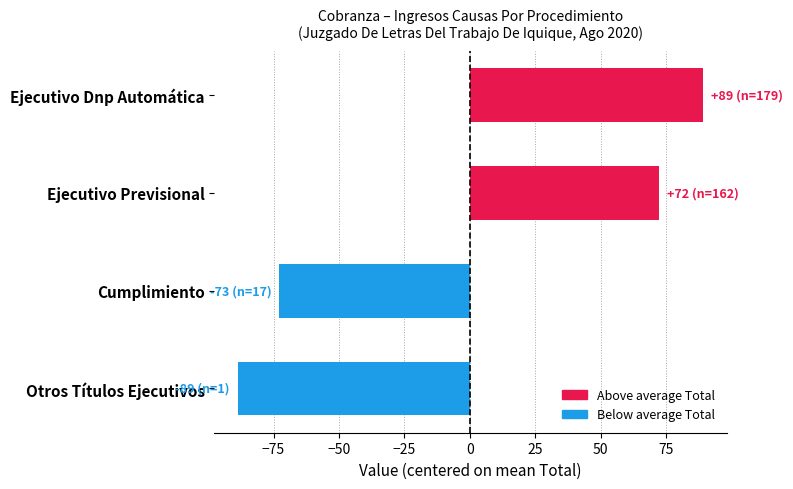

What is the change in value from Ejecutivo Previsional to Cumplimiento?

-145.0